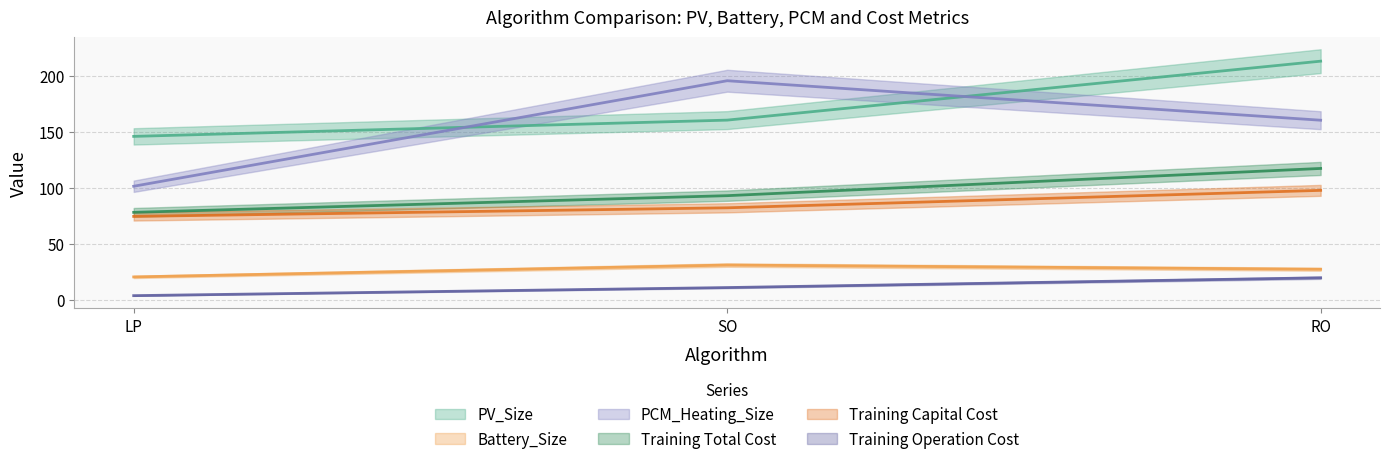

Reading left to right, transcribe all the data shown in this chart.

PV_Size: LP=145.9	SO=160.5	RO=213.1
Battery_Size: LP=20.4	SO=31.0	RO=27.2
PCM_Heating_Size: LP=101.4	SO=195.7	RO=160.4
Training Total Cost: LP=78.1	SO=93.0	RO=117.3
Training Capital Cost: LP=74.4	SO=82.1	RO=97.7
Training Operation Cost: LP=3.6	SO=10.8	RO=19.6